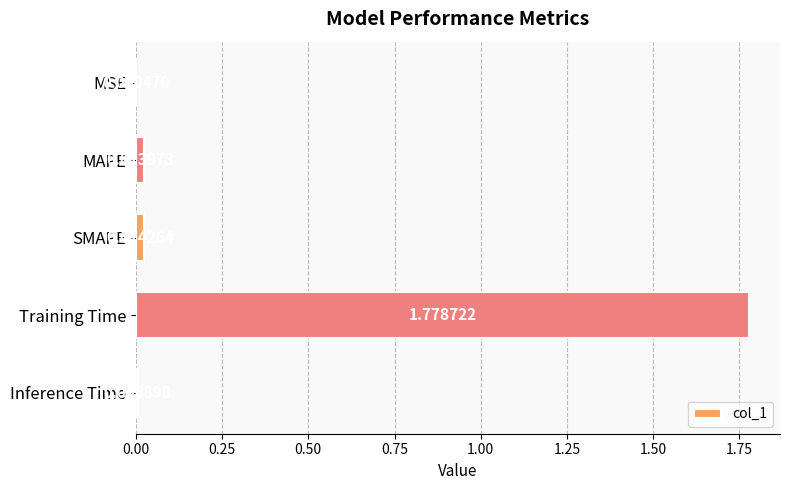

At which label is the value closest to 0?

MSE